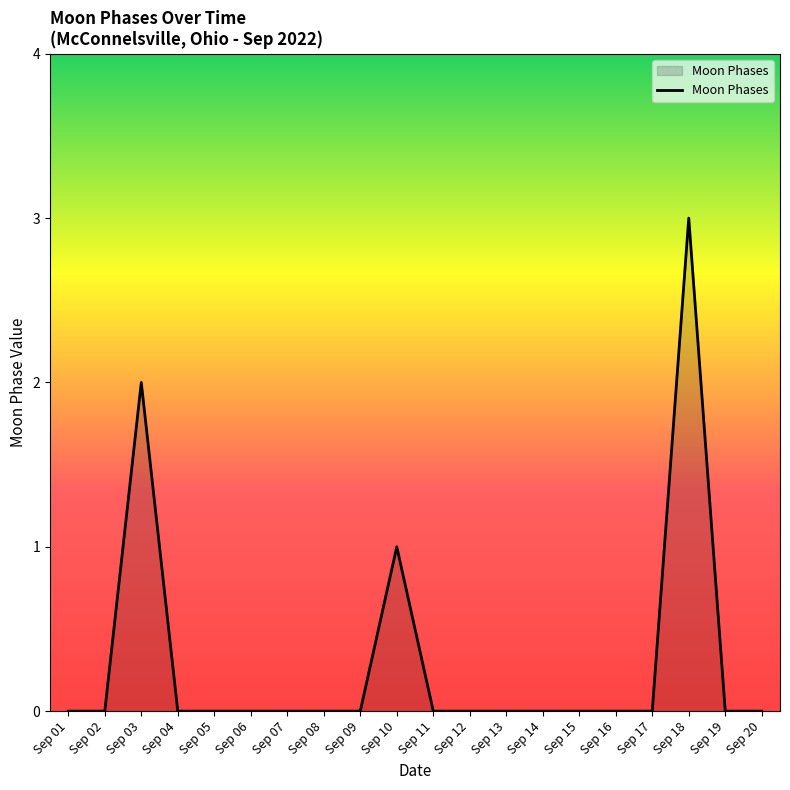

What is the difference between the maximum and minimum values?

3